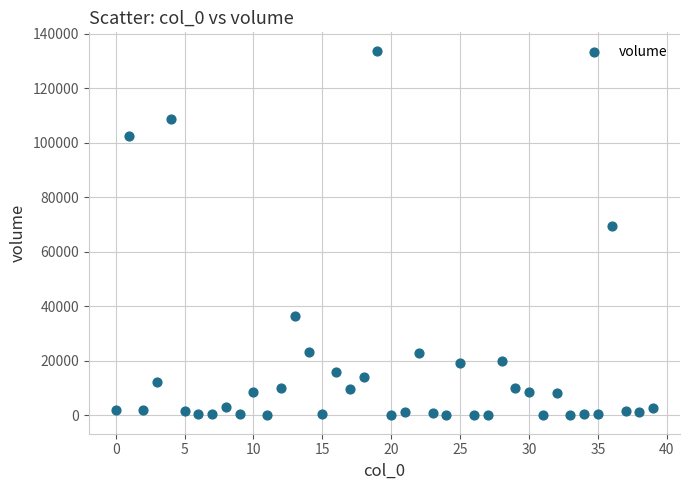

What is the range of Y values (max minus min)?

133782.2